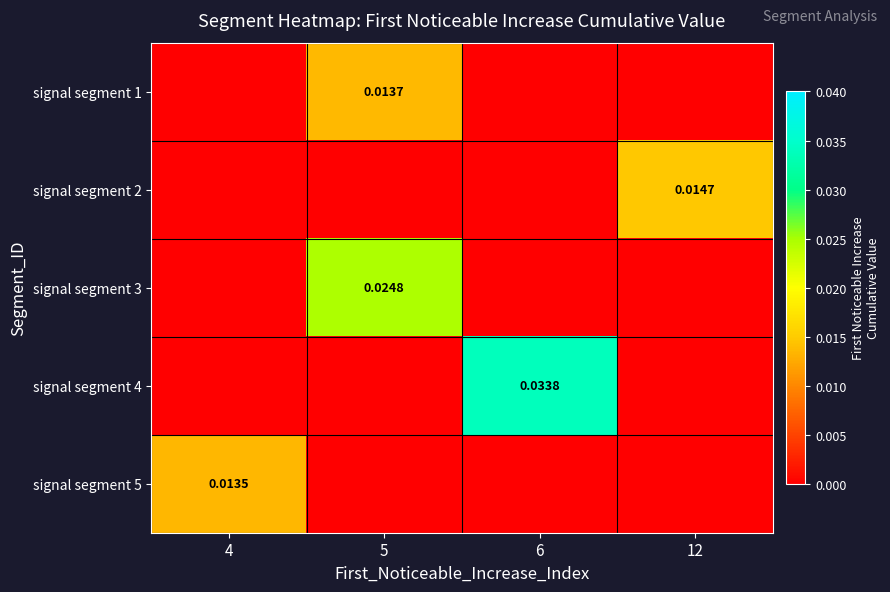

At which label is signal segment 4 closest to 0?

4